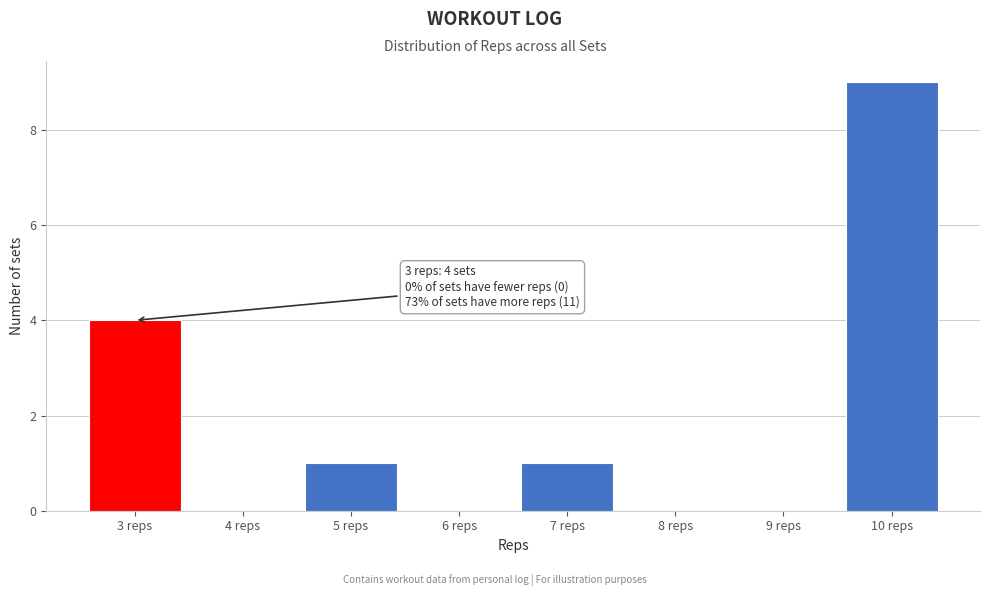

Reading left to right, extract all data points from this chart.

3 reps=4	4 reps=0	5 reps=1	6 reps=0	7 reps=1	8 reps=0	9 reps=0	10 reps=9